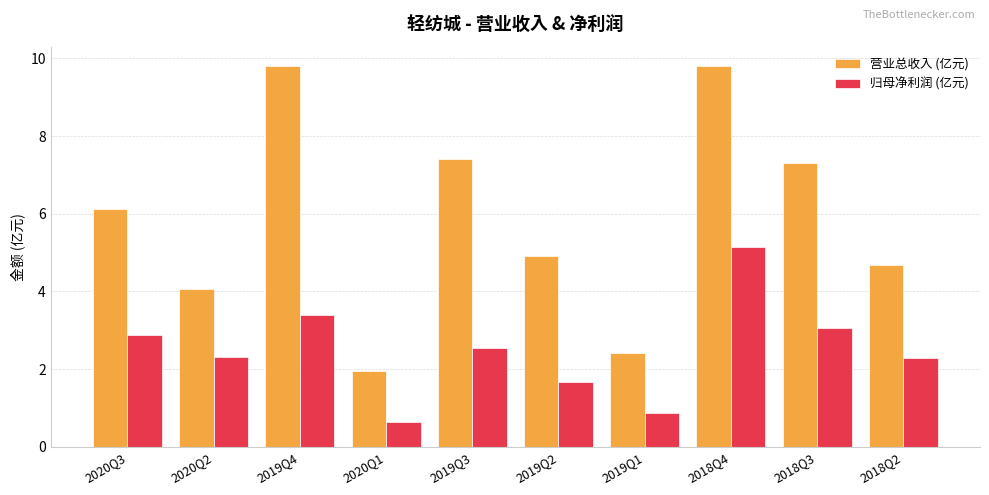

What is the value of the 营业总收入 (亿元) bar at the 10th from the left?

4.7